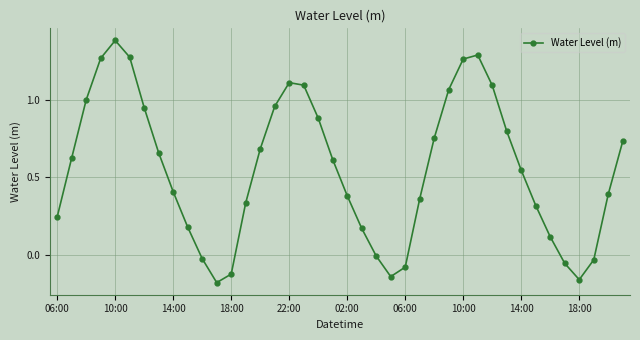

How many interior local peaks (higher than both neighbors) does the data have?

3